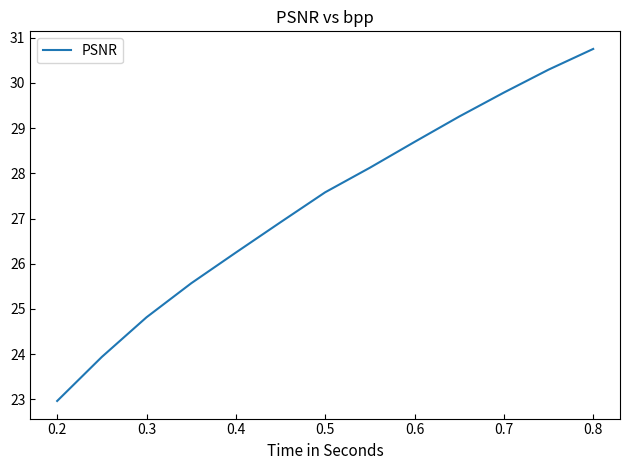

What is the difference between the second highest and second lowest values?

6.4